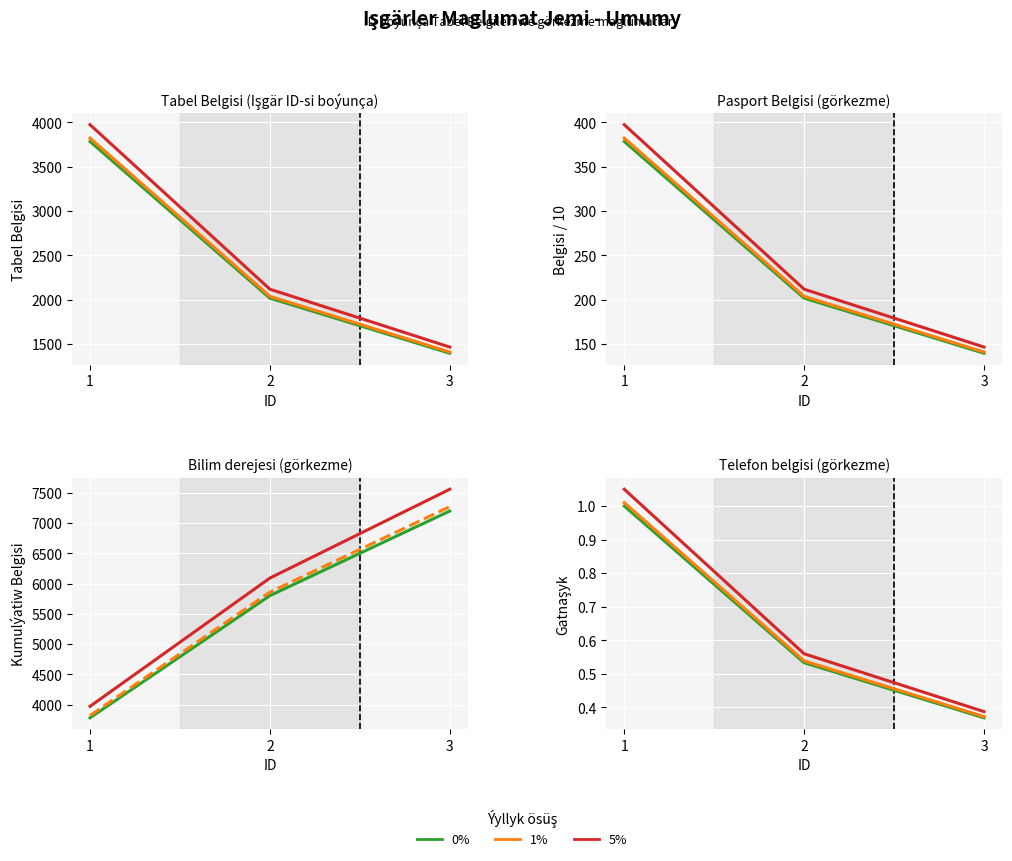

What is the average value of the 1% series?

0.6